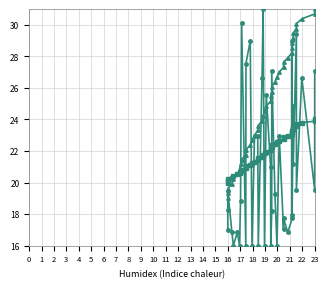

Is it true that trend_1 equals 9.1 at 26?

False